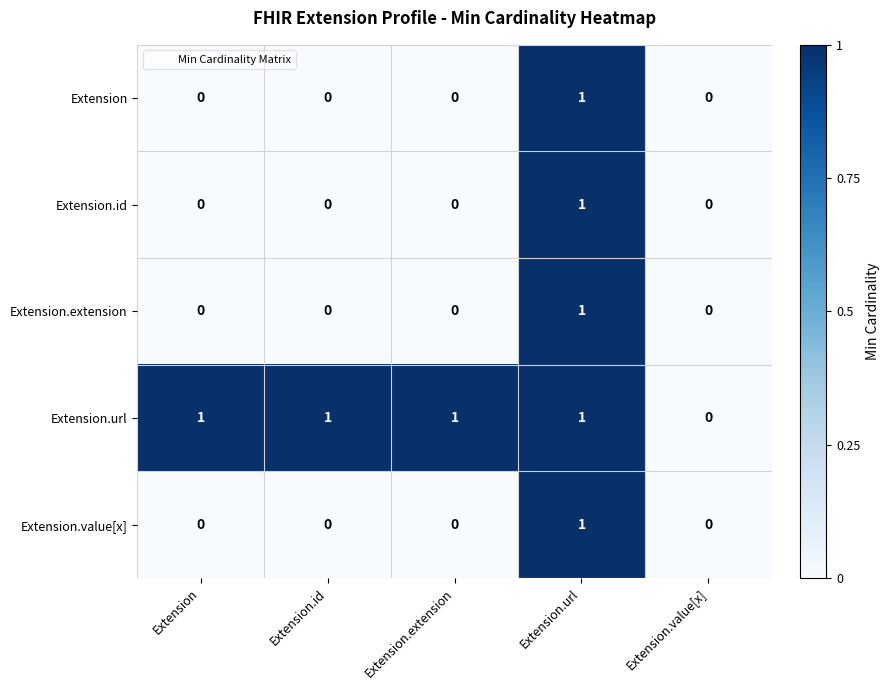

Which category has the lowest value in the Extension.url series?

Extension.value[x]